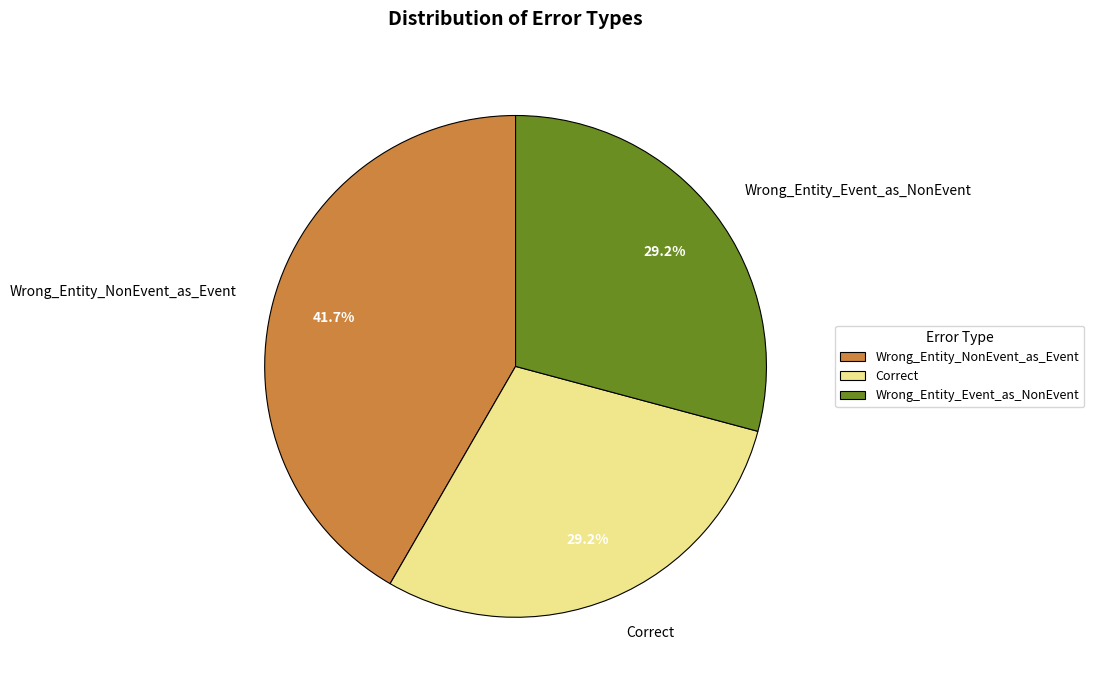

What is the total percentage of Wrong_Entity_NonEvent_as_Event and Correct?

70.8%